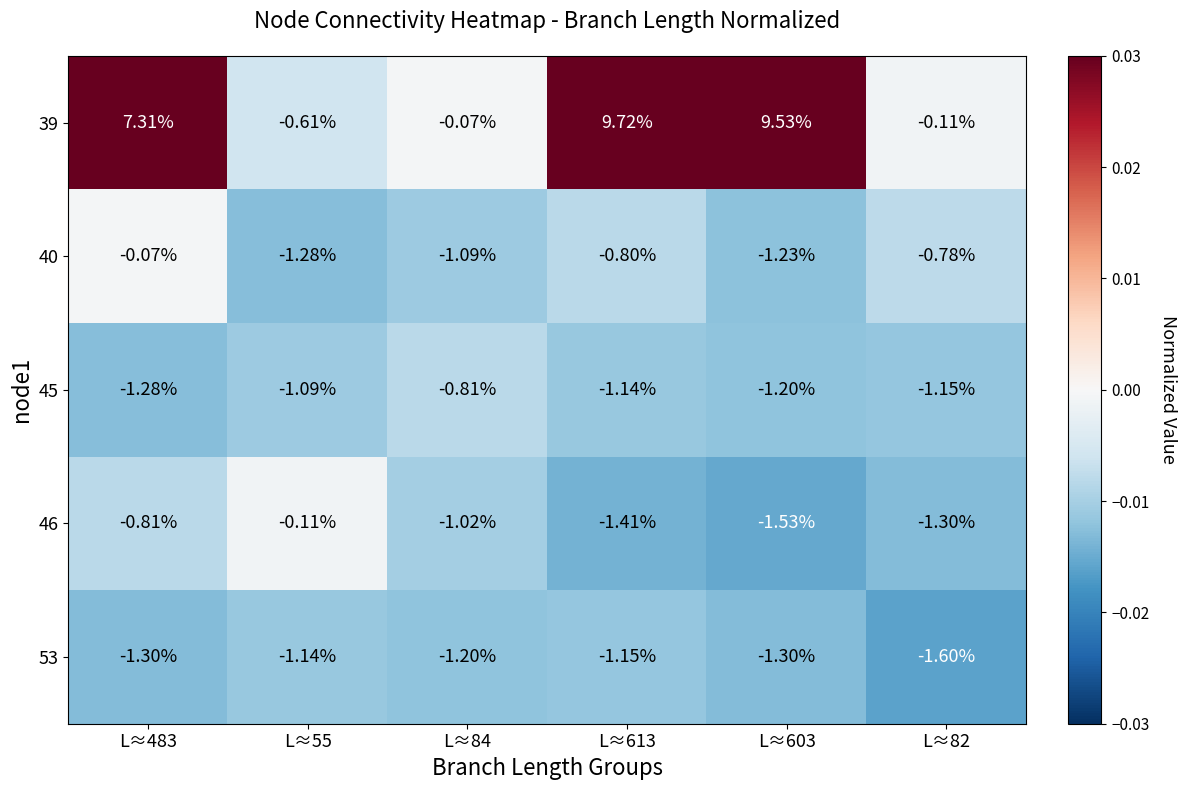

Is the value of 46 at L≈603 greater than the value of 45 at L≈84?

No